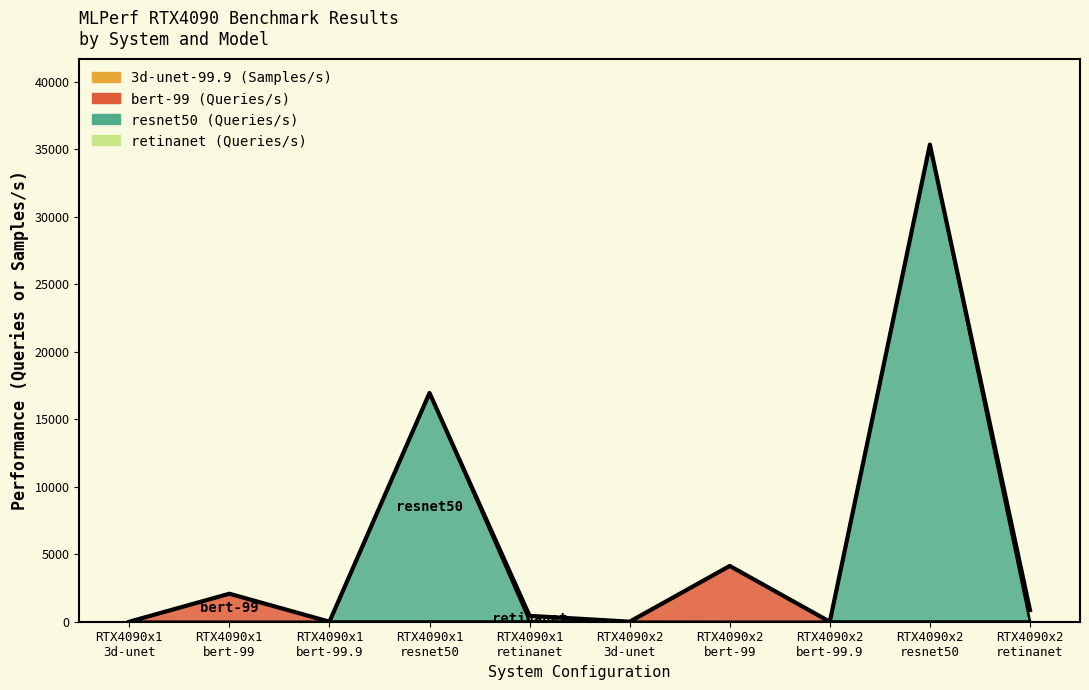

At which category does the chart reach its minimum across all series?

RTX4090x1
bert-99.9